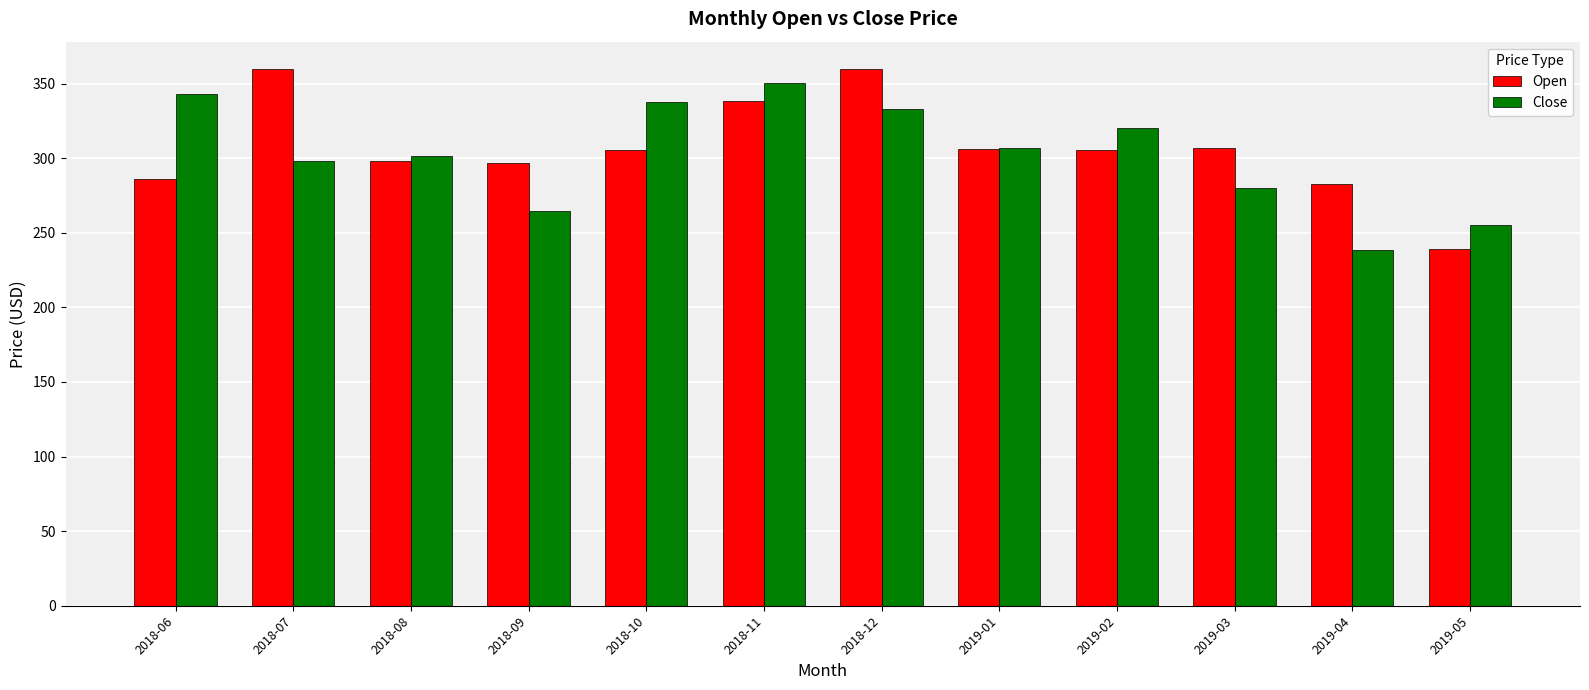

The value of Close at 2018-08 is 443.7. True or false?

False